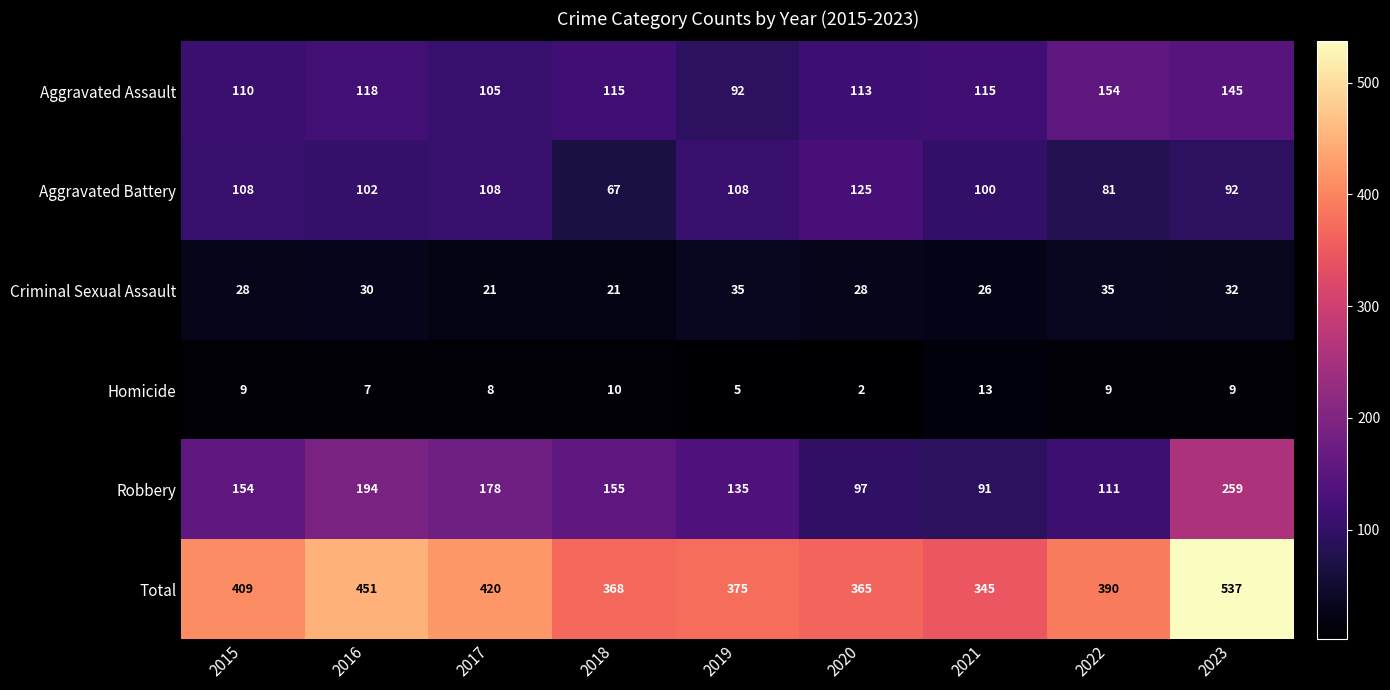

What is the difference between the highest and lowest values at 2017?

412